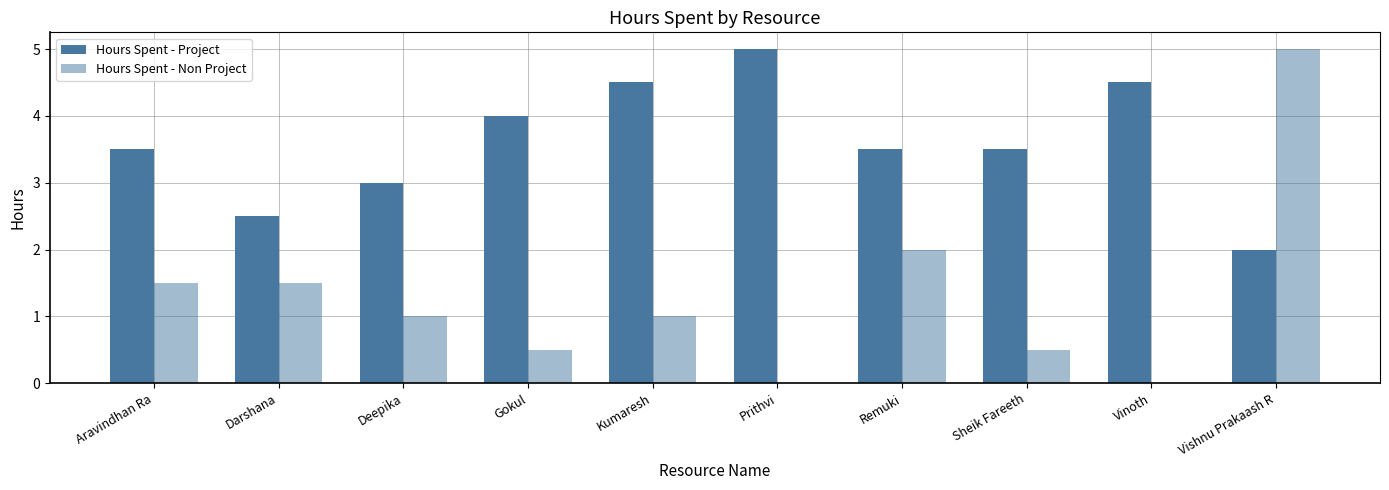

True or false: Hours Spent - Project has a value of 3.5 at Remuki.

True